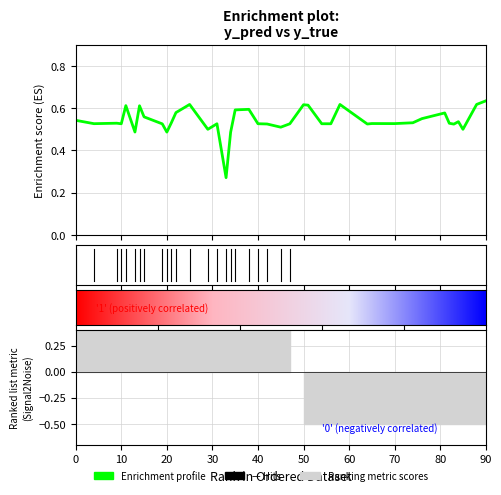

Reading left to right, transcribe all the data shown in this chart.

y_pred: 11=0.6	14=0.6	25=0.6	33=0.3	35=0.6	50=0.6	51=0.6	58=0.6	81=0.6	88=0.6	13=0.5	15=0.6	20=0.5	29=0.5	45=0.5	76=0.6	84=0.5	85=0.5	90=0.6	0=0.5	10=0.5	31=0.5	40=0.5	47=0.5	54=0.5	56=0.5	70=0.5	74=0.5	4=0.5	9=0.5	19=0.5	21=0.5	42=0.5	64=0.5	65=0.5	82=0.5	83=0.5	22=0.6	34=0.5	38=0.6
y_true: 11=1.0	14=1.0	25=1.0	33=1.0	35=1.0	50=0.0	51=0.0	58=0.0	81=0.0	88=0.0	13=1.0	15=1.0	20=1.0	29=1.0	45=1.0	76=0.0	84=0.0	85=0.0	90=0.0	0=1.0	10=1.0	31=1.0	40=1.0	47=1.0	54=0.0	56=0.0	70=0.0	74=0.0	4=1.0	9=1.0	19=1.0	21=1.0	42=1.0	64=0.0	65=0.0	82=0.0	83=0.0	22=1.0	34=1.0	38=1.0